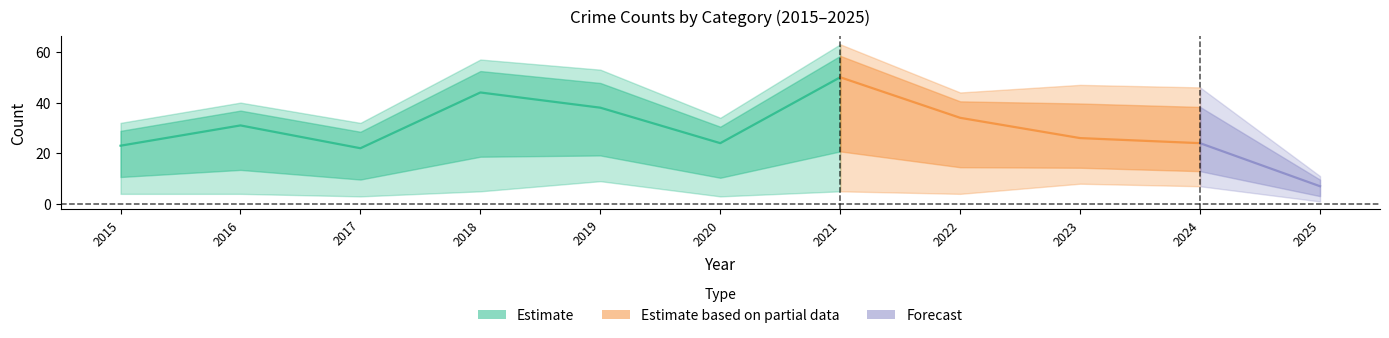

How many values in the Total series are below 44?

5